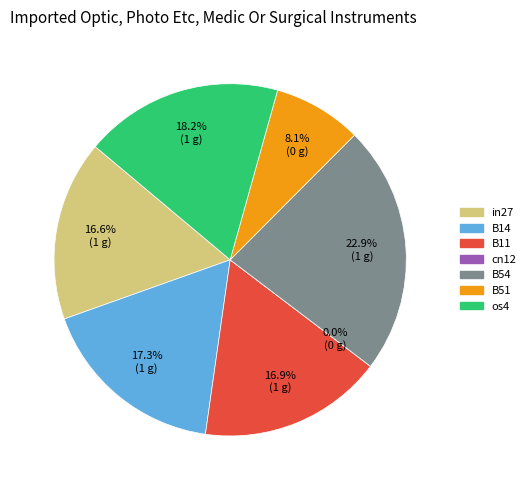

Count the number of slices in the pie.

7